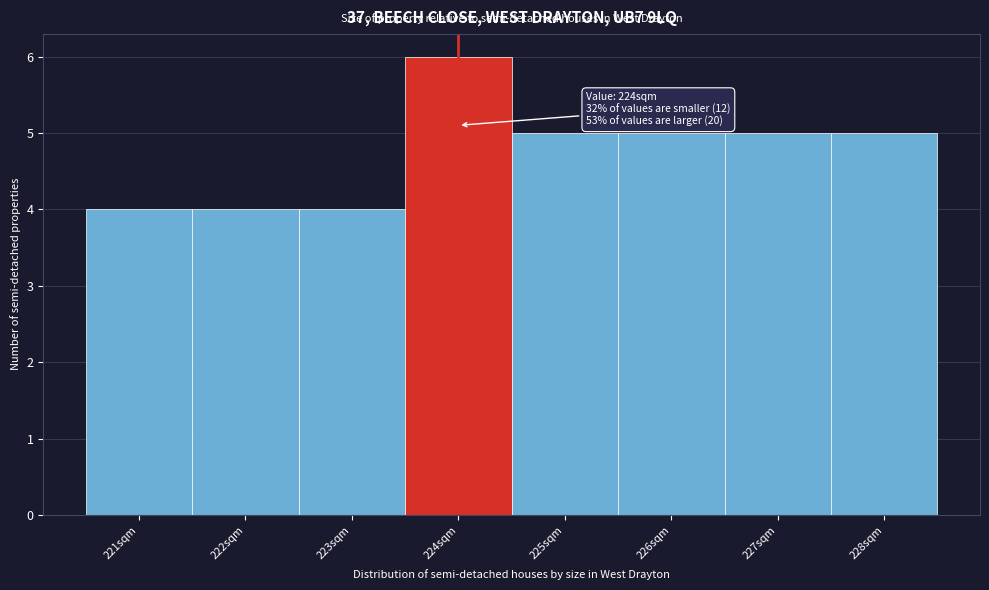

Over which range of the x-axis is the bar tallest?

223.5 to 224.5